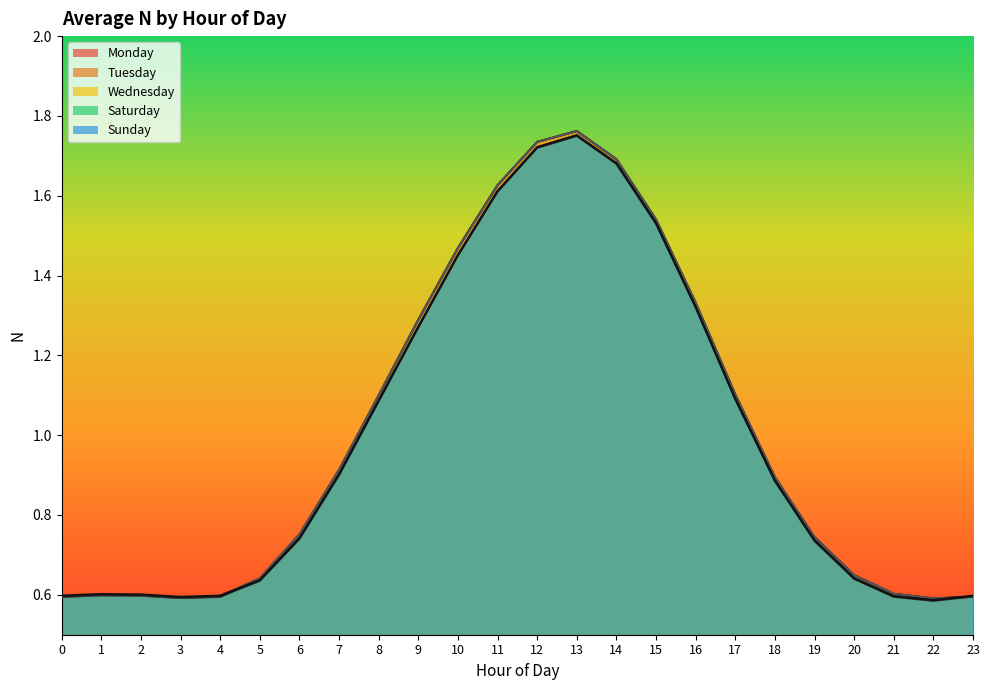

List the series in order of their peak value, lowest first.

Saturday, Sunday, Wednesday, Tuesday, Monday